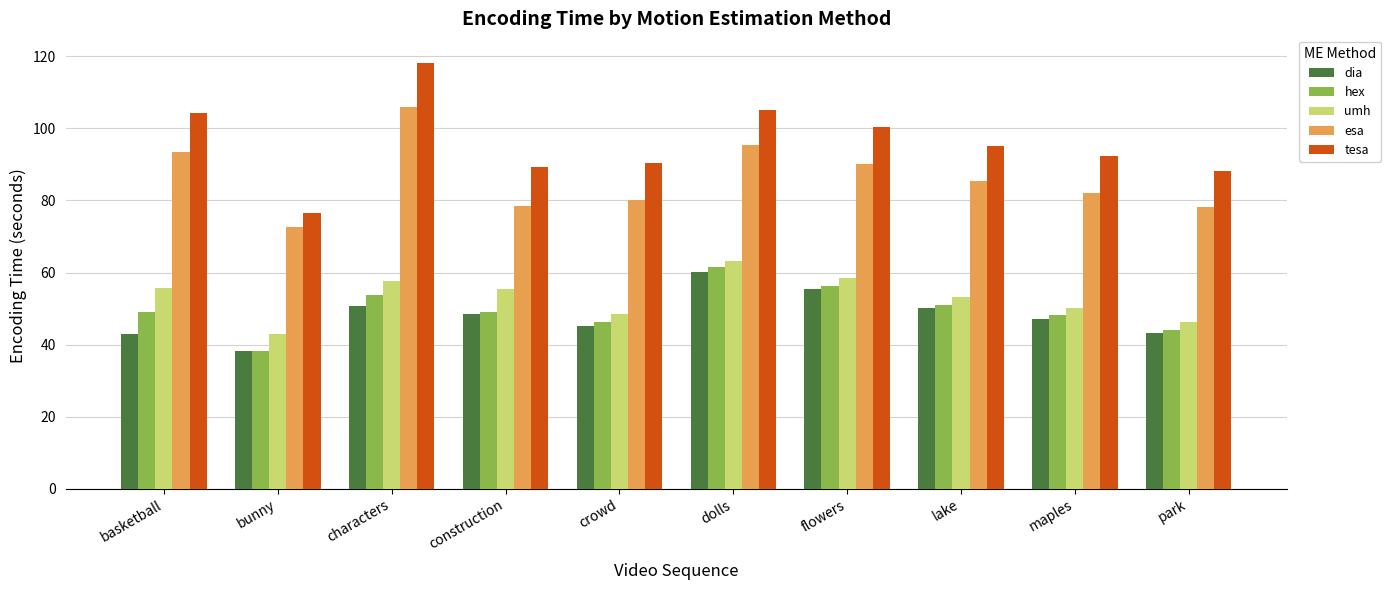

What is the approximate value of umh at characters?

57.8